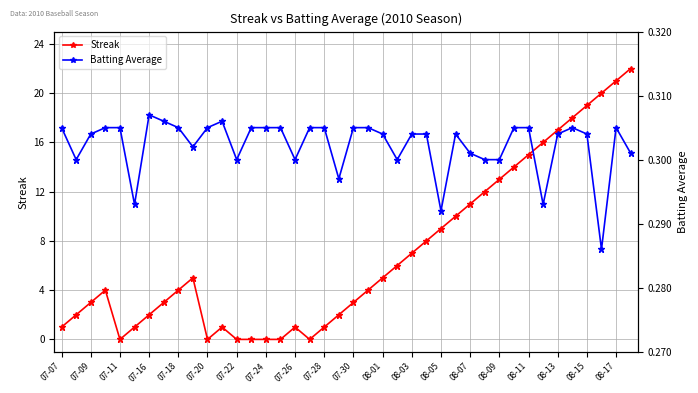

List the series in order of their overall mean, lowest first.

Batting Average, Streak